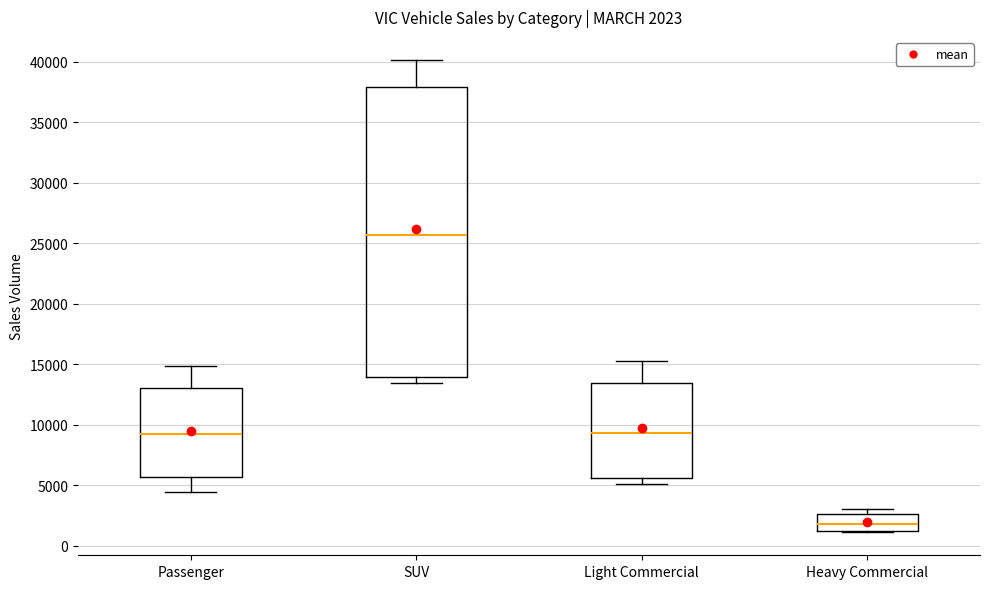

Which box is the tallest, from its lower edge to its upper edge?

SUV